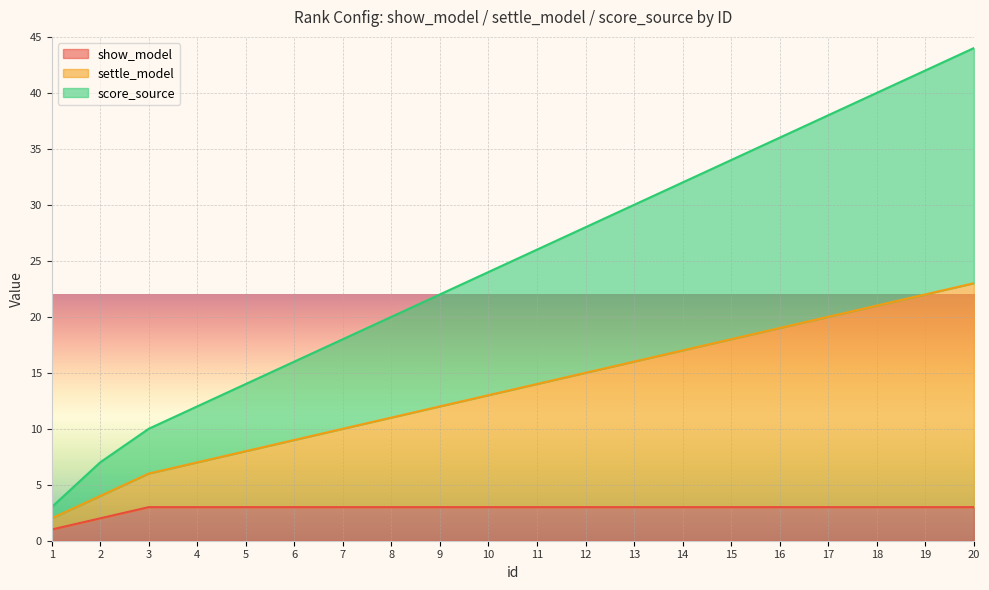

The value of show_model at 6 is 3. True or false?

True